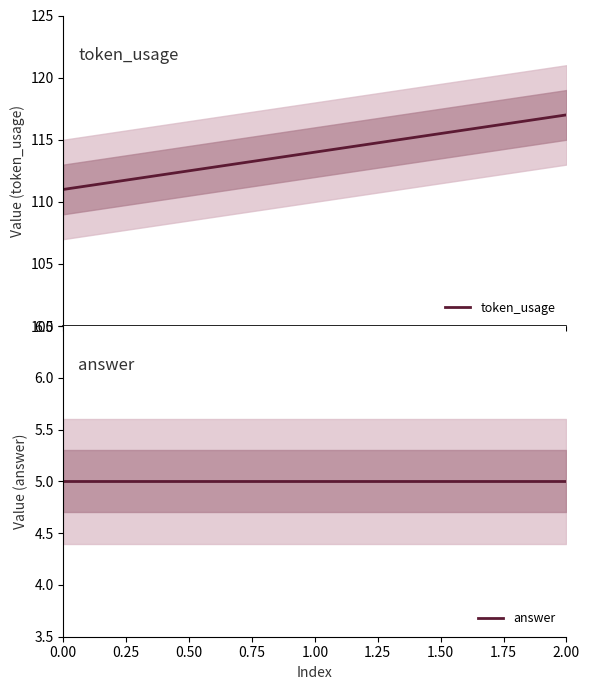

Reading left to right, list all the values displayed in this chart.

token_usage: 111	114	117
answer: 5	5	5